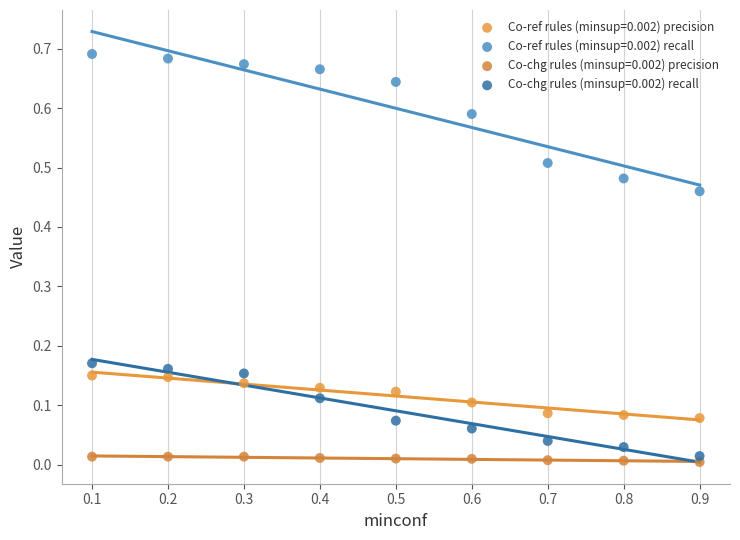

What is the X range (max minus min) for the scatter plot?

0.8